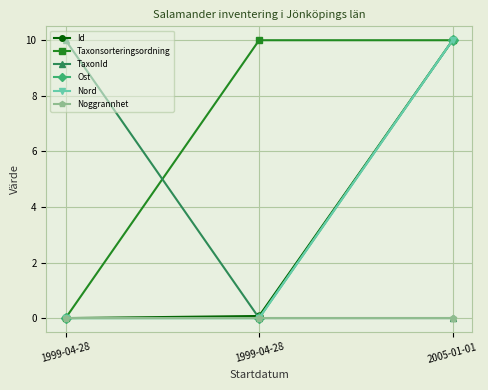

Does the chart have visible grid lines?

Yes